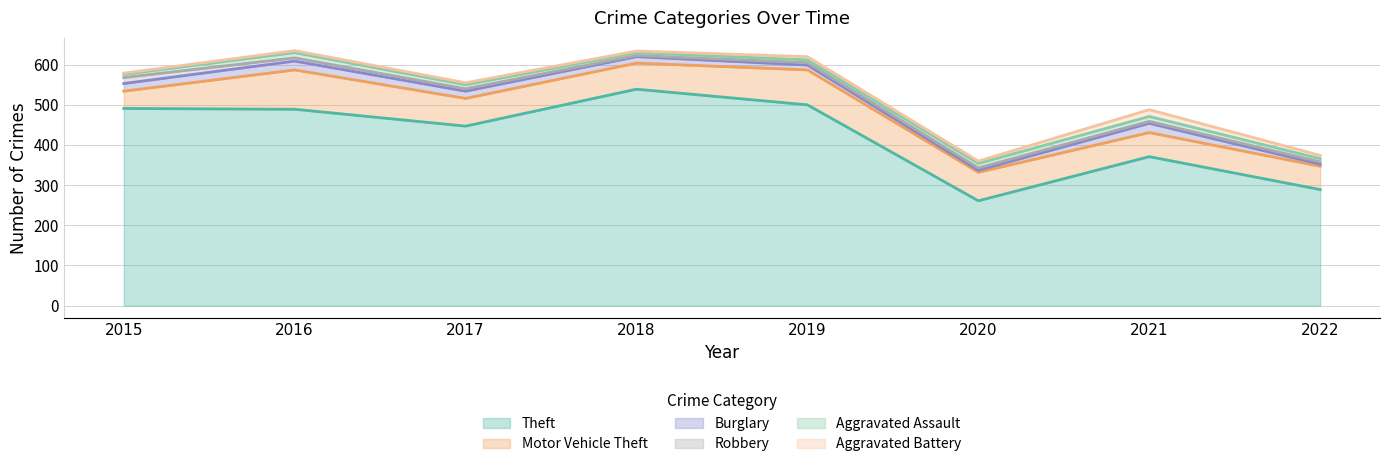

What is the maximum value for Aggravated Battery?

17